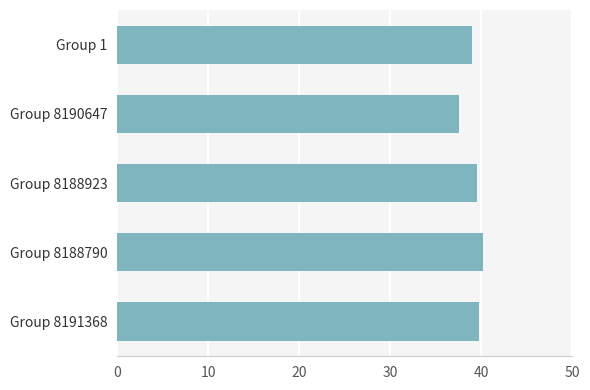

What is the label of the 5th bar from the bottom?

Group 1